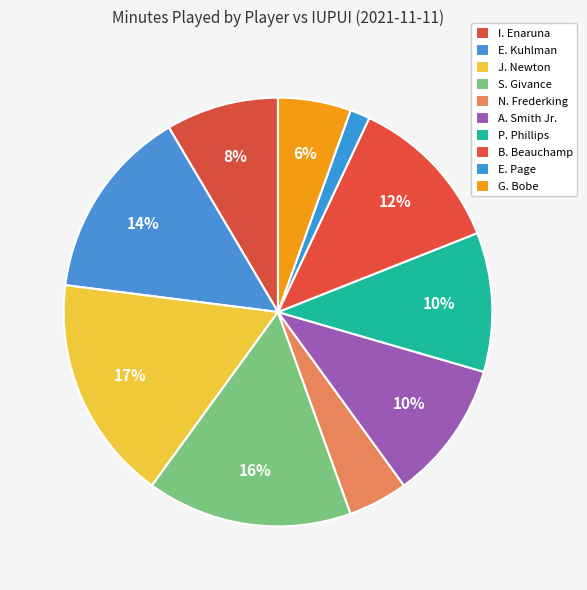

To the nearest percent, what percentage of the pie is E. Page?

2%